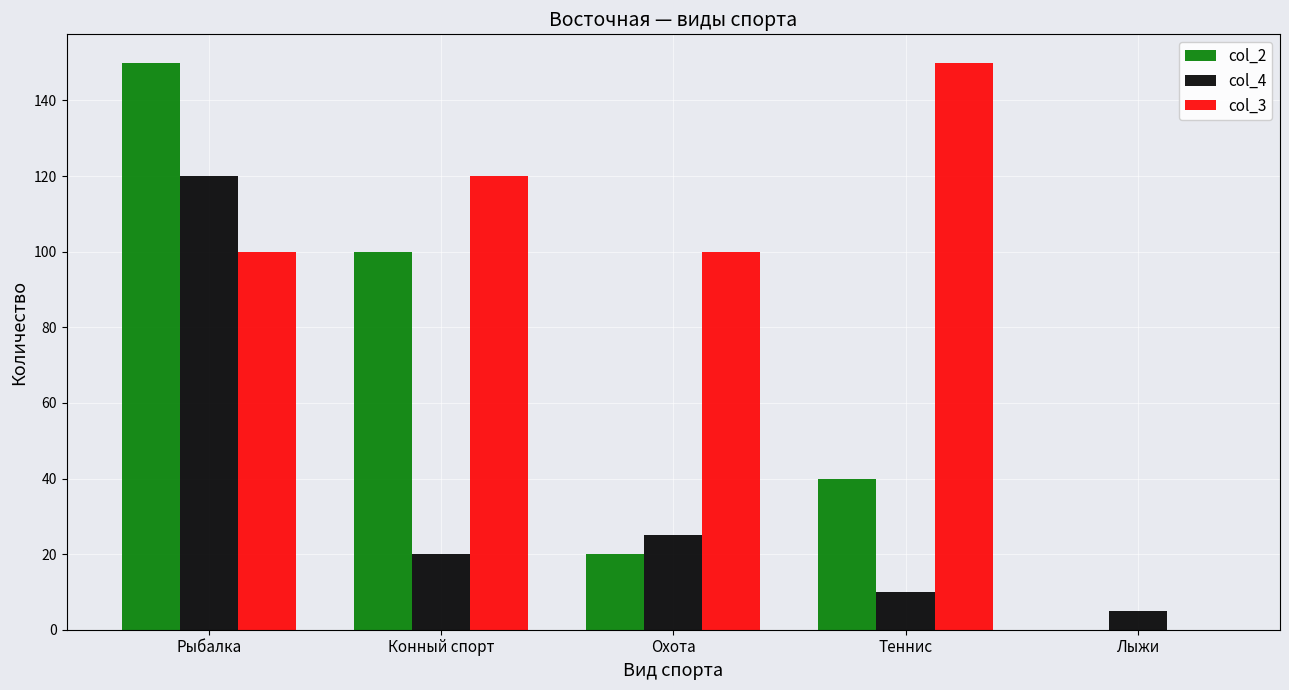

Between Охота and Лыжи, which series saw the biggest shift?

col_3